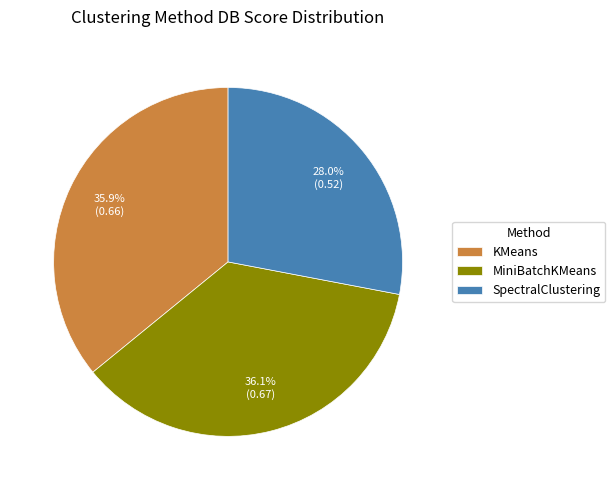

The SpectralClustering slice represents 18% of the pie. True or false?

False